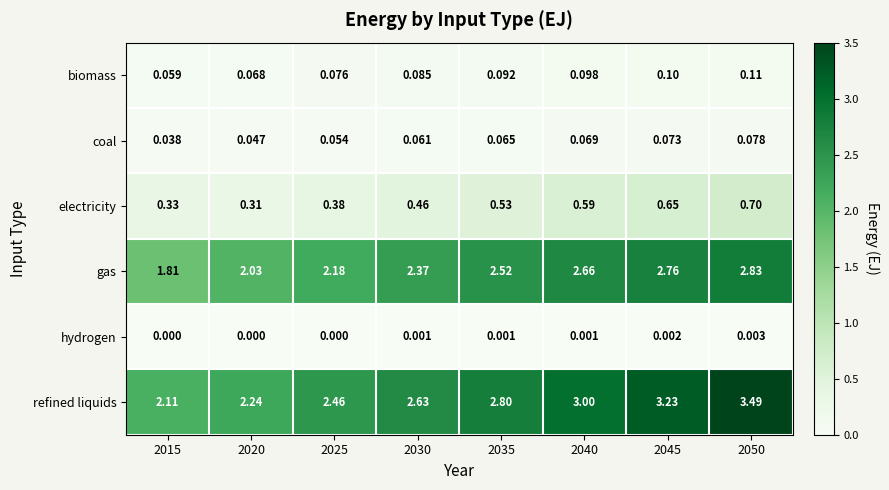

Is the value of refined liquids at 2015 greater than the value of coal at 2015?

Yes